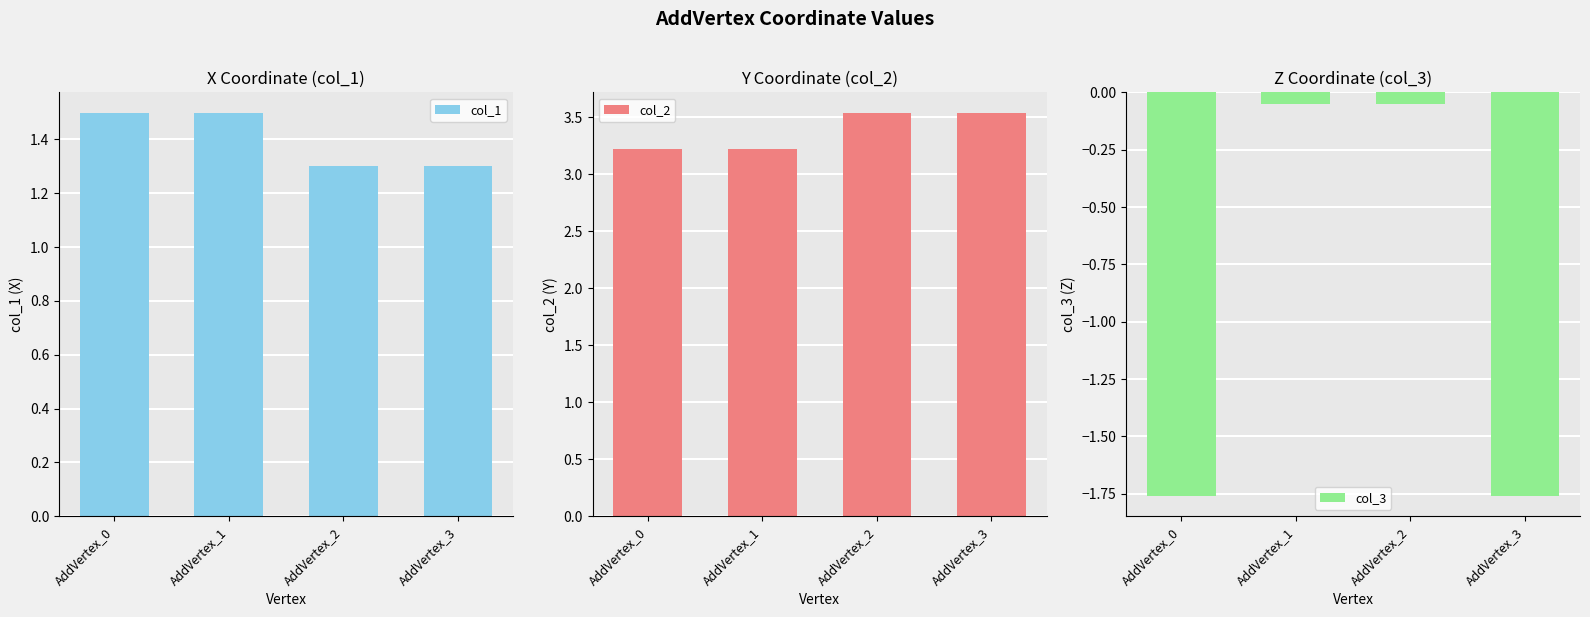

At how many categories does at least one series exceed 1?

4